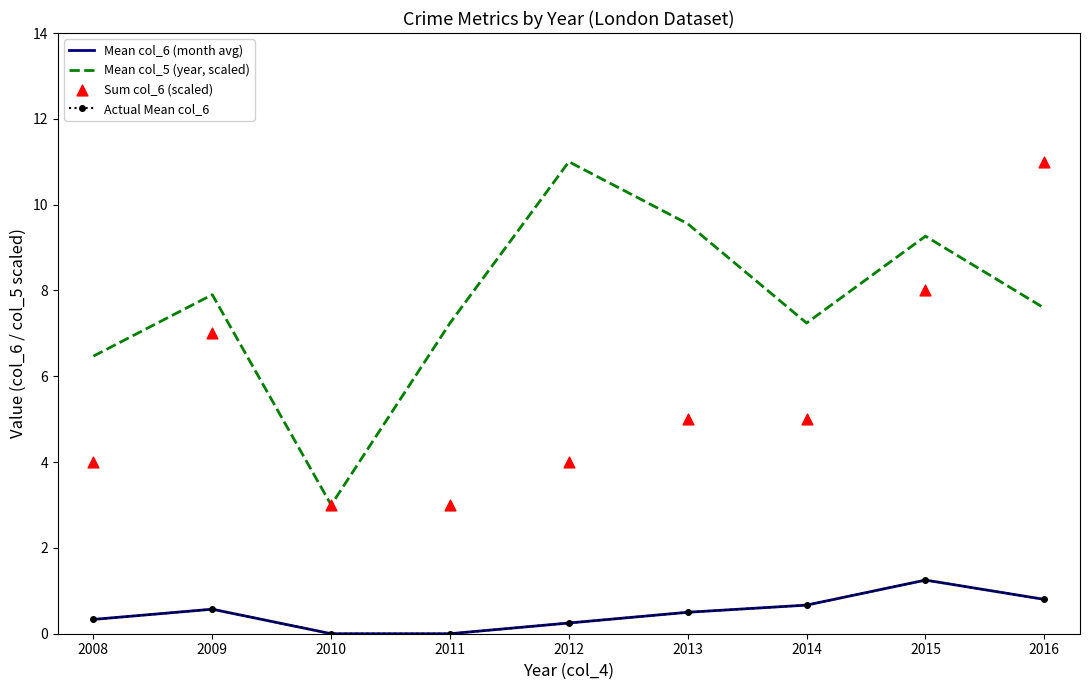

What are all the series names shown in the legend?

Mean col_6 (month avg), Mean col_5 (year, scaled), Actual Mean col_6, Sum col_6 (scaled)